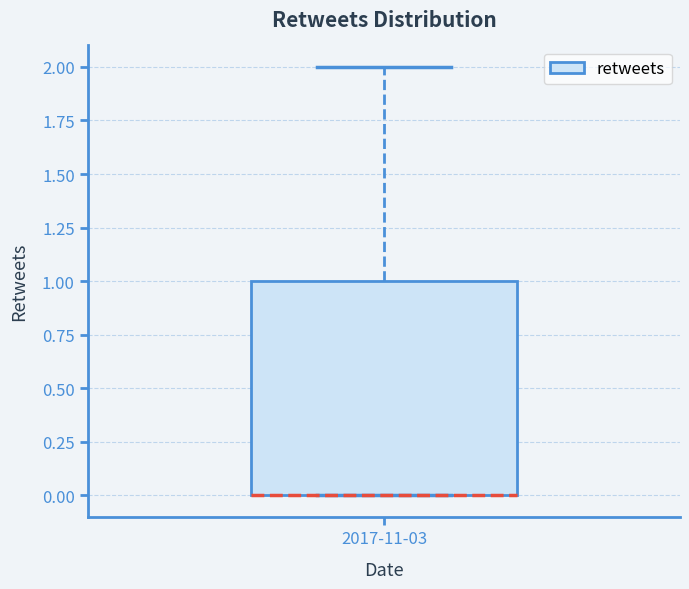

Transcribe this box plot: give where the median line is, the range the box spans, and where the two whiskers end, as read against the y-axis. The values are not printed on the chart, so give them approximately, as read against the axis.

median 0 (drawn on the box's lower edge), box 0 to 1, whiskers 0 to 2